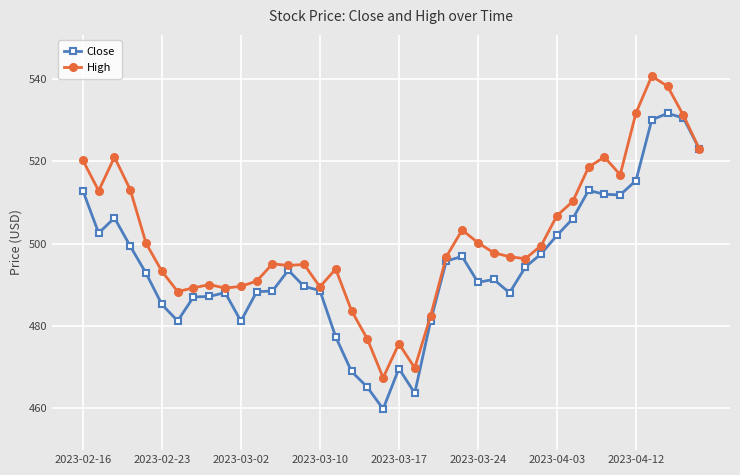

True or false: High has more than 2 points higher than both neighbors.

True